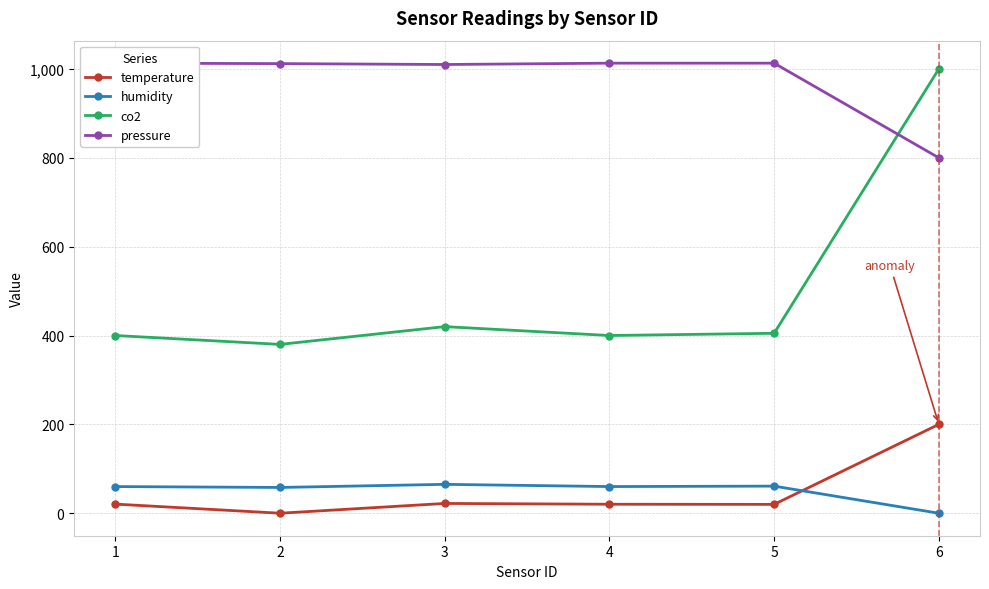

How many data points in humidity are above 60?

2